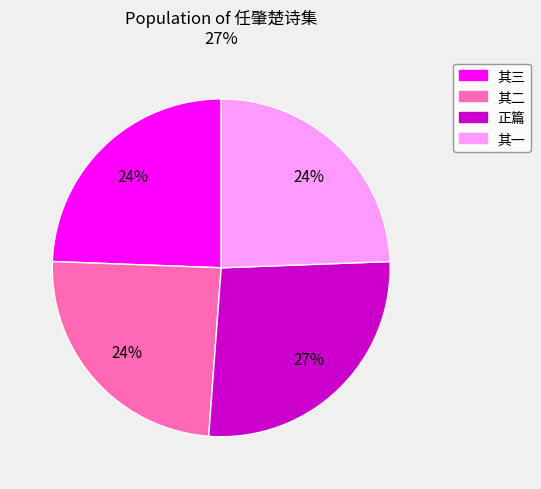

Does any single category account for the majority?

No